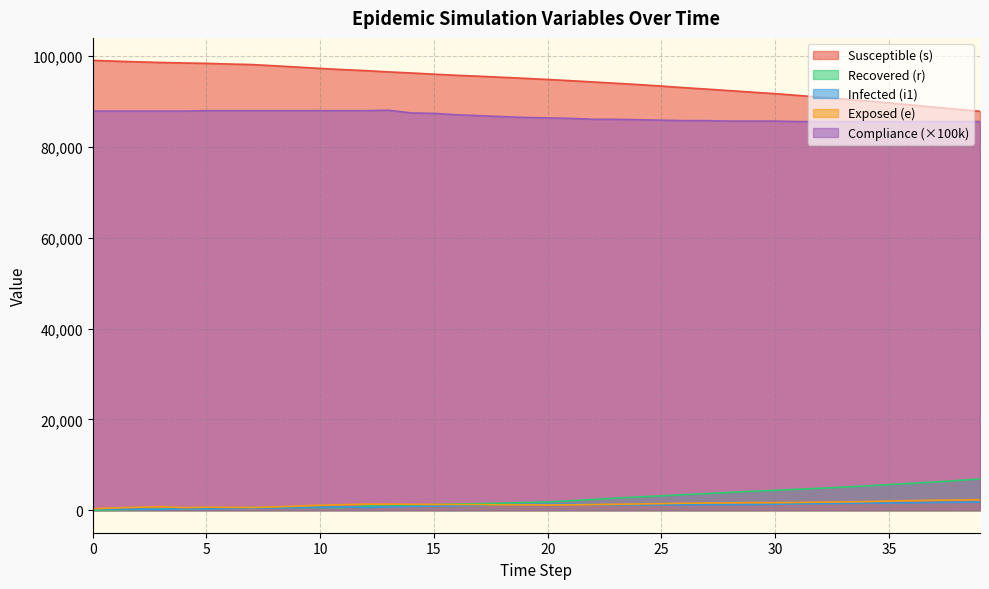

Reading left to right, list all the values displayed in this chart.

s: 99075	98903	98751	98611	98508	98418	98272	98155	97884	97600	97307	97043	96812	96539	96301	96038	95788	95580	95350	95119	94872	94603	94318	94032	93744	93414	93063	92745	92410	92069	91745	91357	90960	90581	90170	89710	89245	88775	88316	87860
e: 326	498	650	790	567	657	631	596	727	908	1111	1229	1343	1345	1299	1269	1255	1232	1189	1182	1166	1185	1262	1318	1375	1458	1540	1573	1622	1675	1669	1706	1785	1829	1899	2035	2112	2185	2265	2310
i1: 313	267	227	176	338	294	357	431	520	577	628	722	589	765	836	917	990	1075	1200	1254	1340	1324	1276	1216	1197	1214	1211	1232	1244	1251	1316	1416	1463	1518	1562	1579	1637	1720	1753	1778
r: 0	98	174	264	349	423	514	587	587	587	587	587	906	906	1078	1231	1368	1471	1562	1708	1825	2090	2373	2664	2932	3161	3435	3673	3938	4183	4388	4617	4846	5095	5360	5641	5924	6214	6540	6890
compliance: 87900	87900	87900	87900	87900	88000	88000	88000	88000	88000	88000	88000	88000	88100	87500	87400	87100	86900	86700	86500	86400	86300	86100	86100	86000	85900	85800	85800	85700	85700	85700	85600	85600	85600	85600	85600	85600	85600	85600	85600